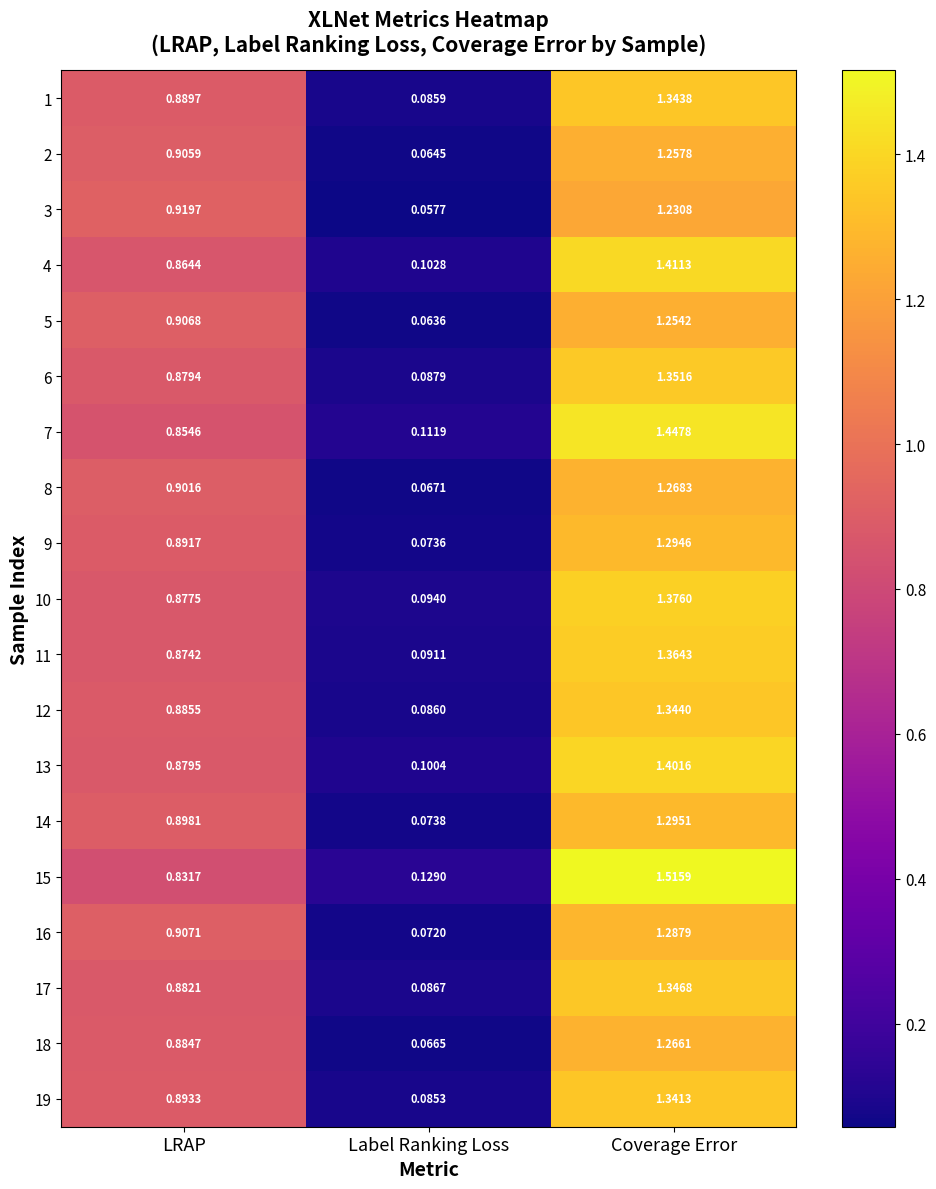

What is the total value across all series at Coverage Error?

25.4